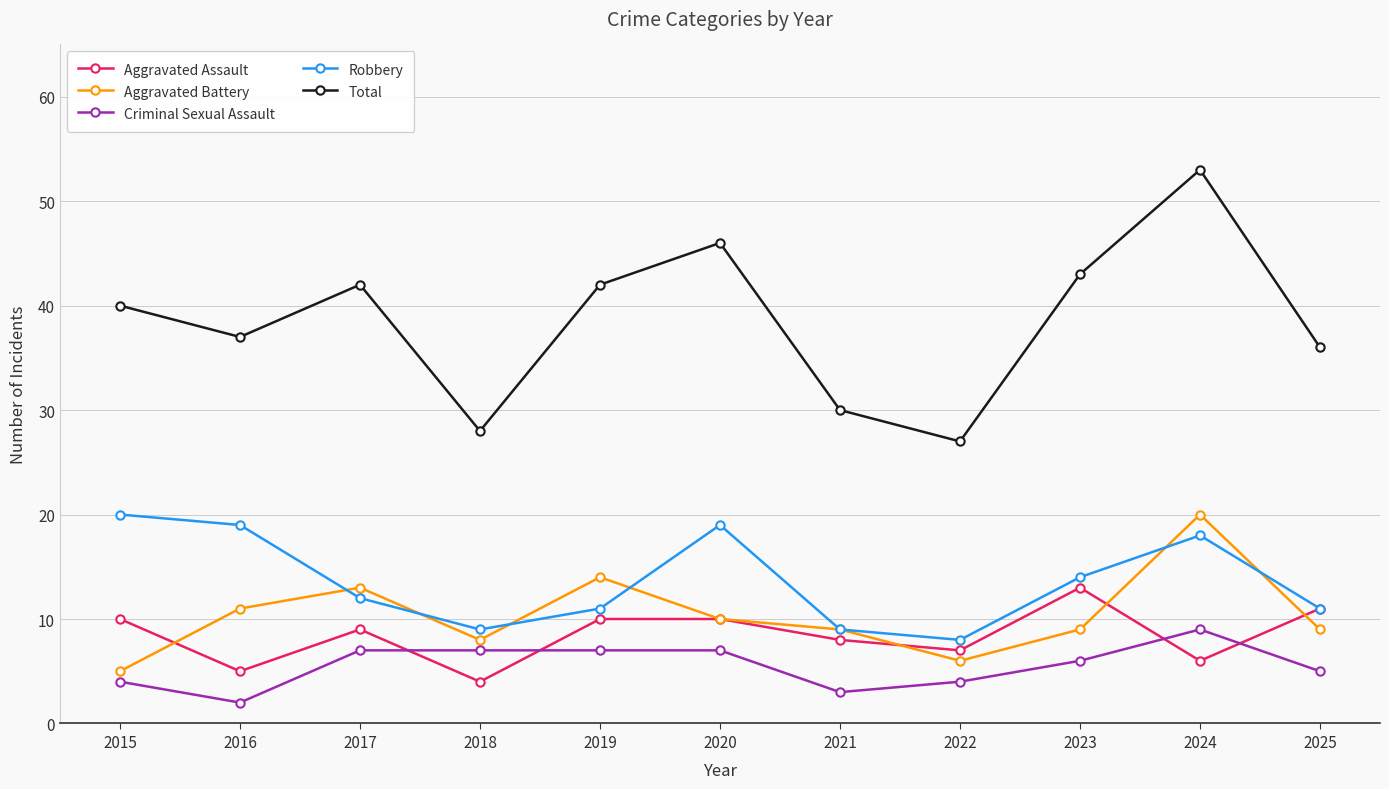

In Criminal Sexual Assault, how many points are lower than both neighbors (excluding endpoints)?

2